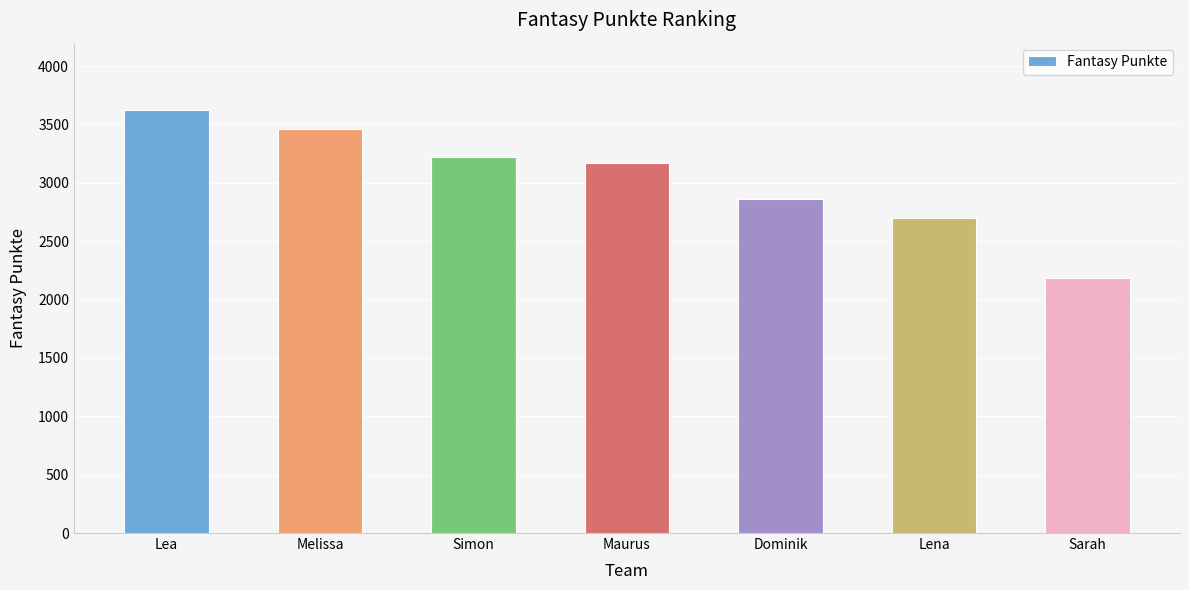

What is the label of the 7th bar from the left?

Sarah